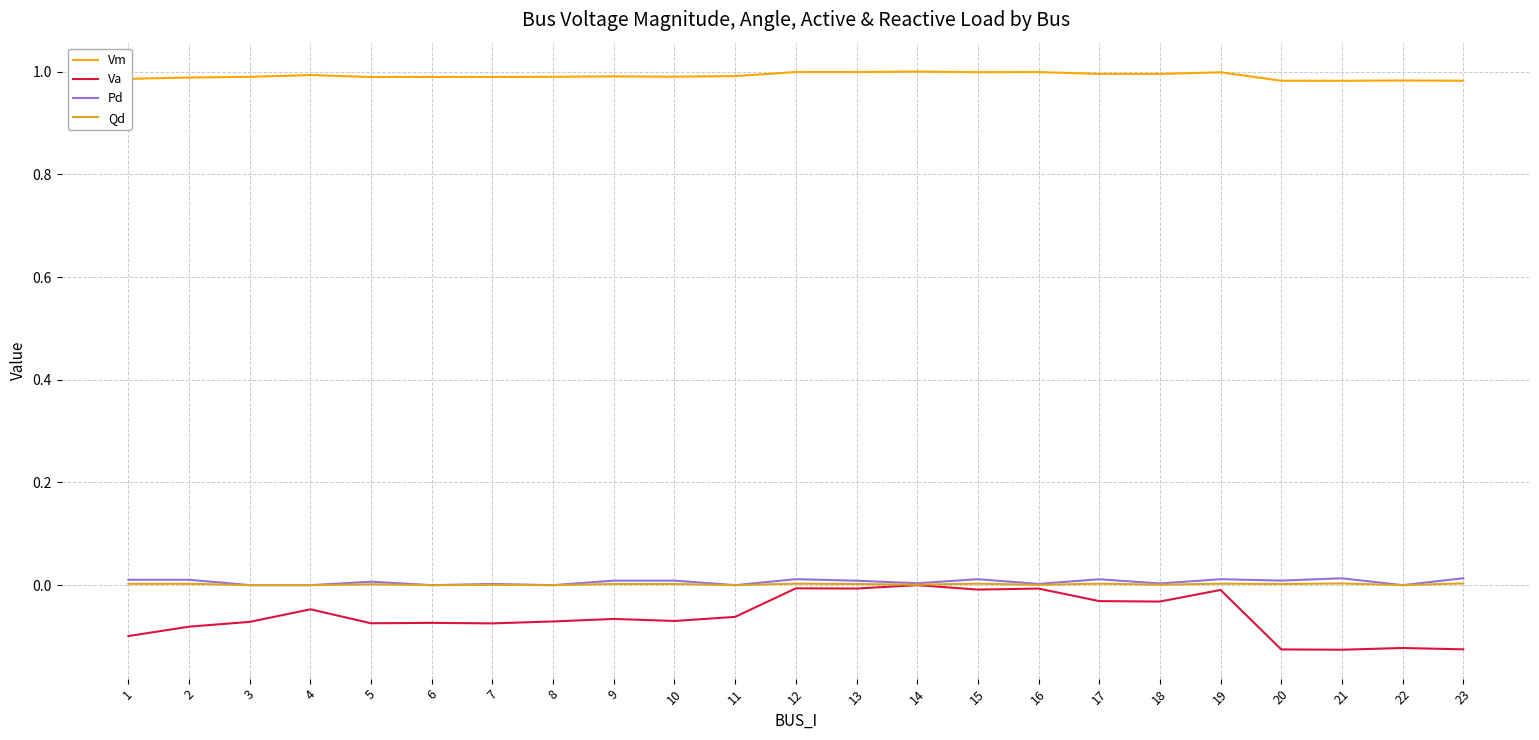

Which series has the largest range (max minus min)?

Va